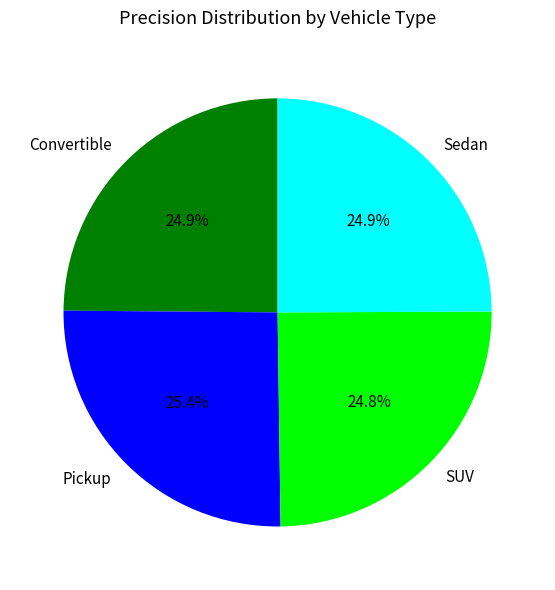

The Sedan slice represents 30% of the pie. True or false?

False